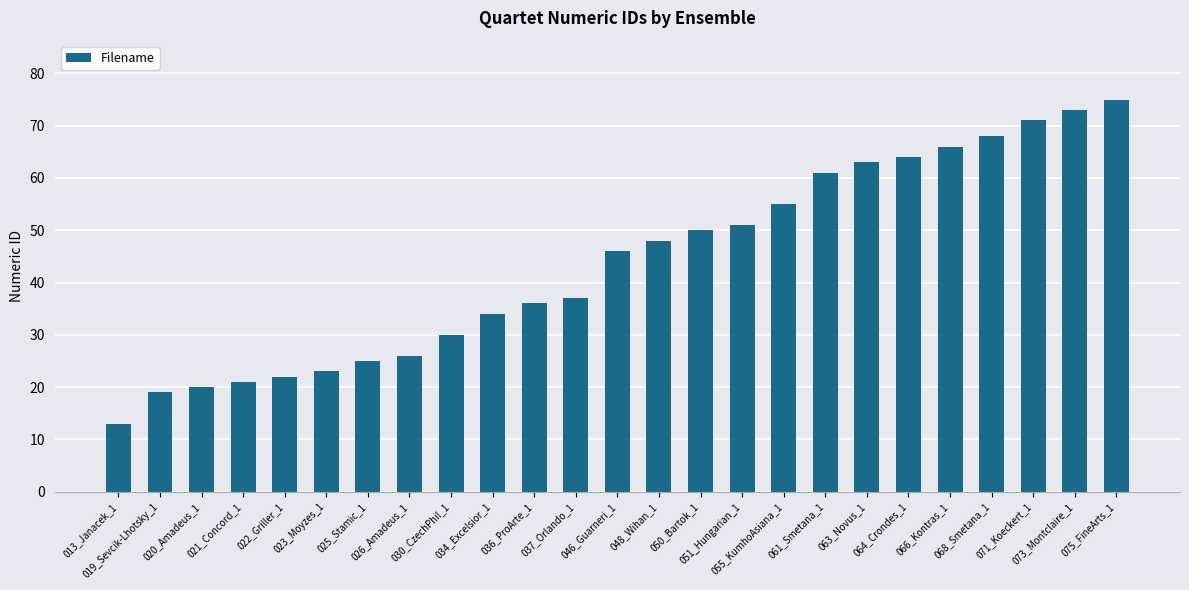

How many categories are shown in the chart?

25